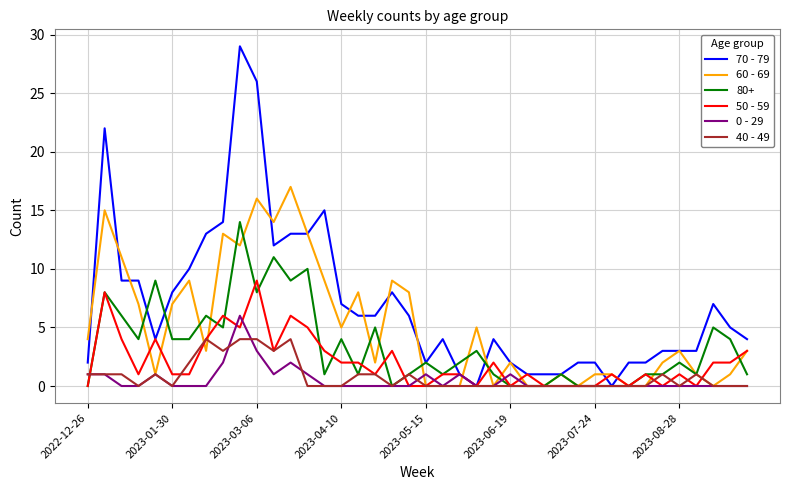

Which series has the largest range (max minus min)?

70 - 79